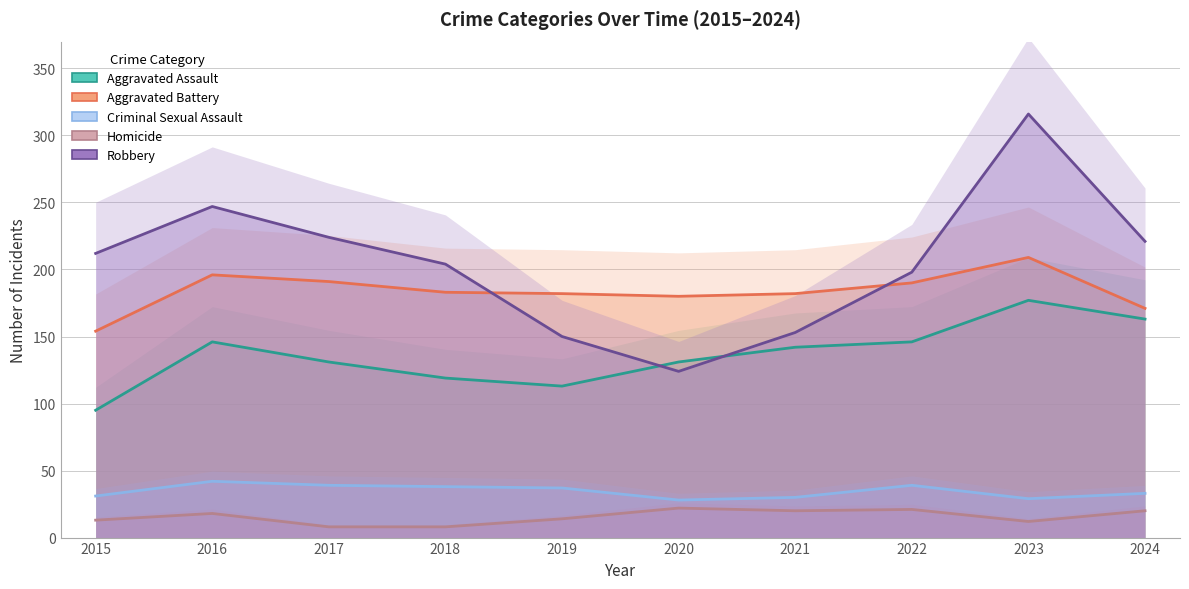

Where is the first local minimum for Robbery?

2020